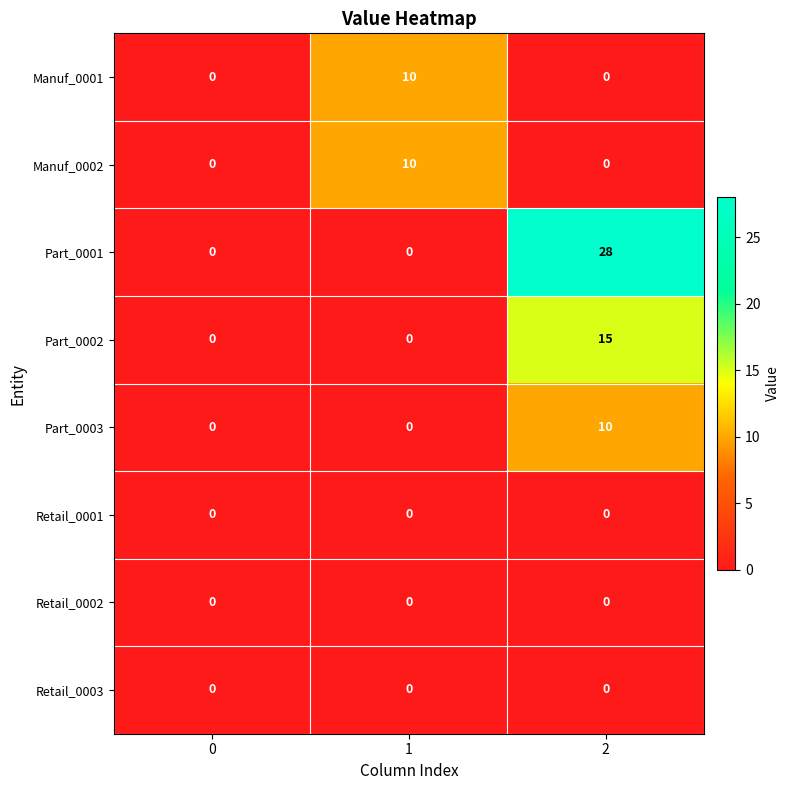

True or false: Manuf_0001 has a value of -4 at 2.

False